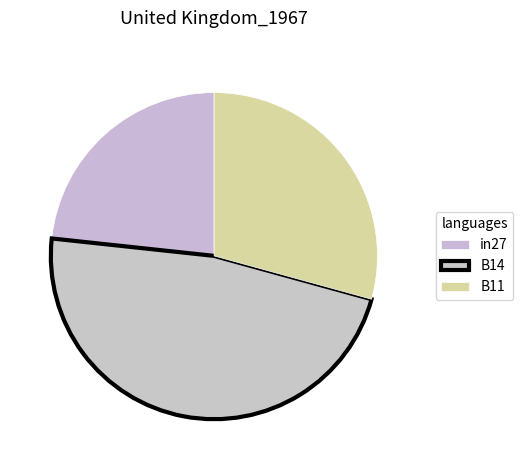

To the nearest percent, what portion does B11 represent?

29%